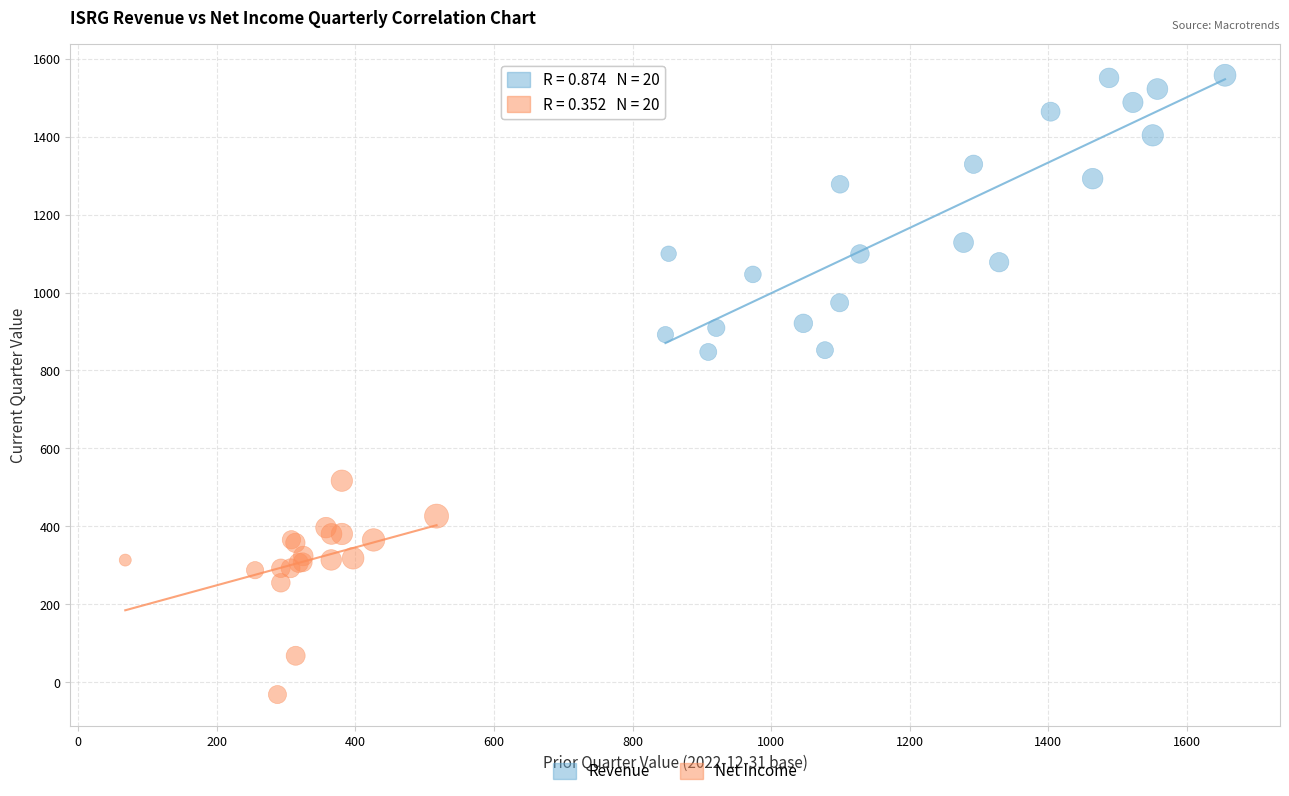

Which series contains the lowest Y value?

Net Income